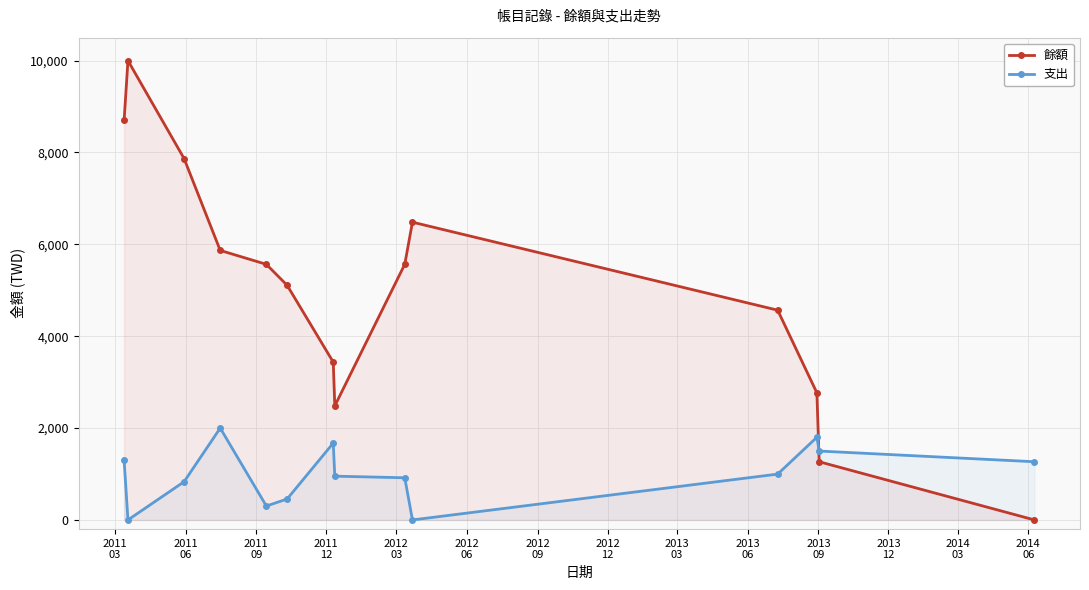

True or false: 餘額 has more than 2 interior local peaks.

False